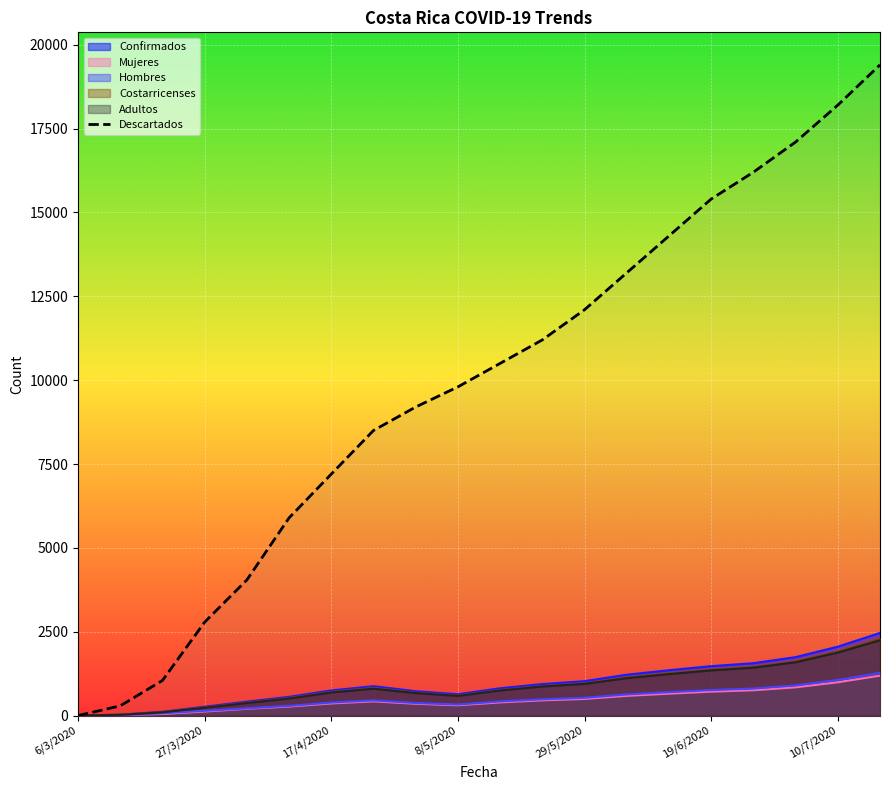

What is the greatest value displayed?

19400